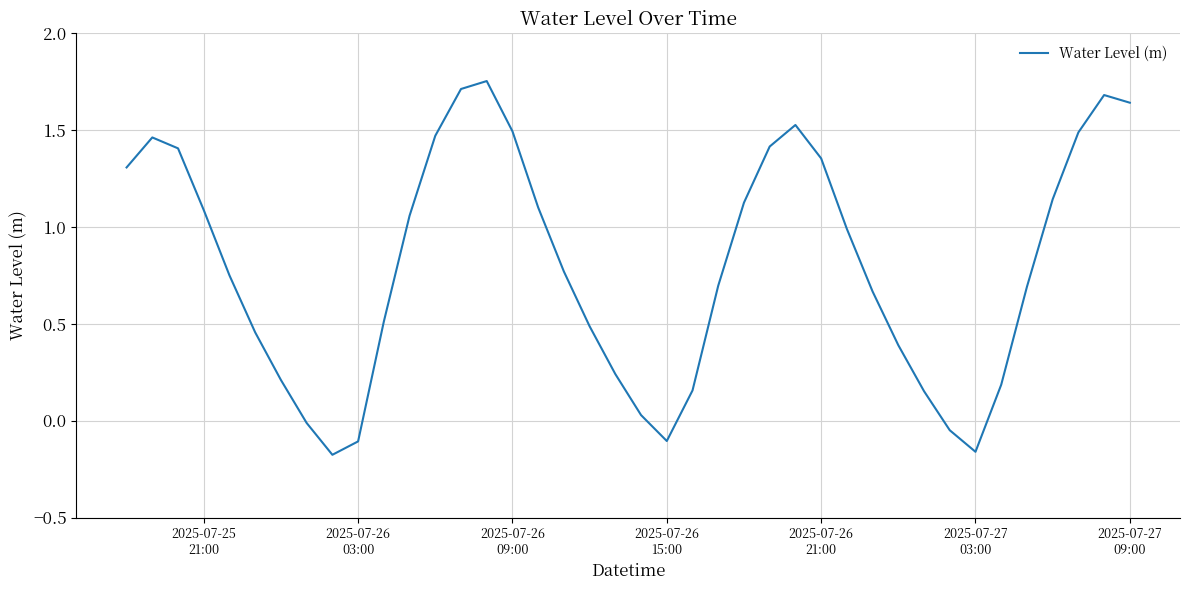

What is the difference between the maximum and minimum values?

1.9